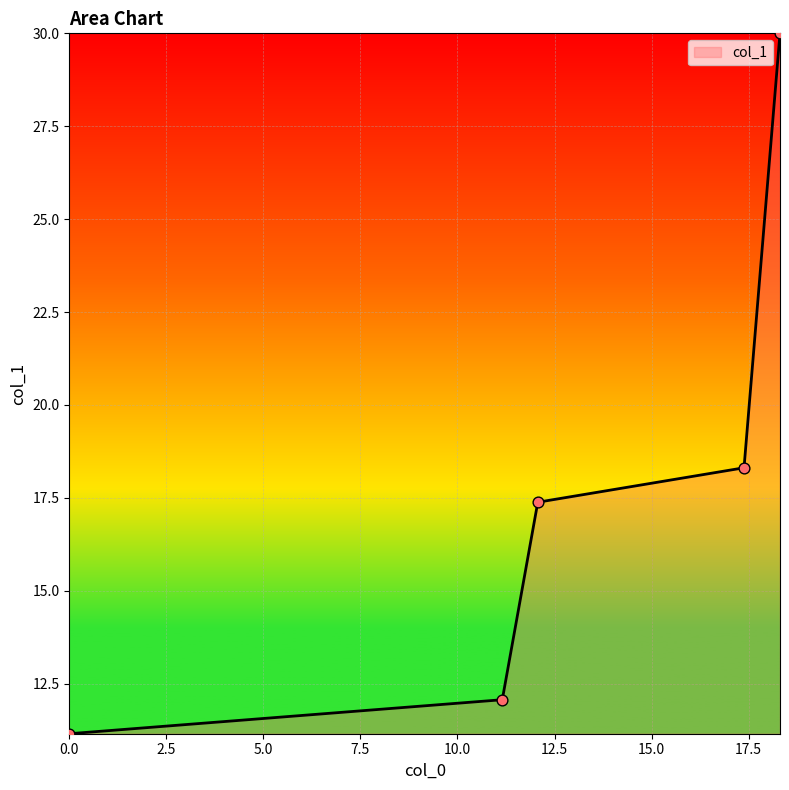

What is the sum of all values?

88.9